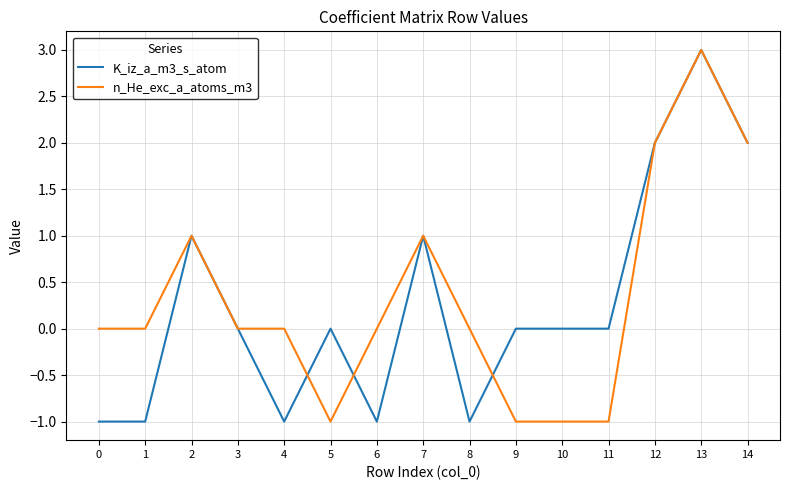

What is the approximate value of n_He_exc_a_atoms_m3 at 9?

-1